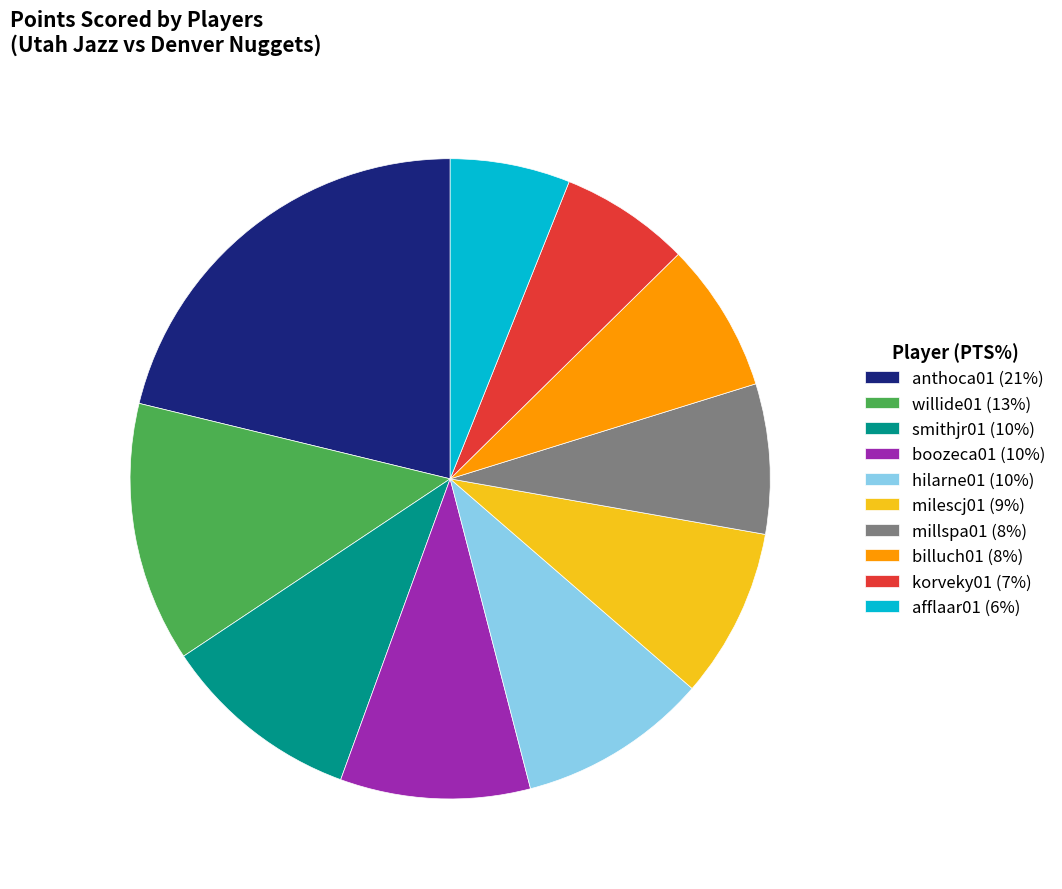

Is the sum of anthoca01 (21%) and afflaar01 (6%) greater than half?

No